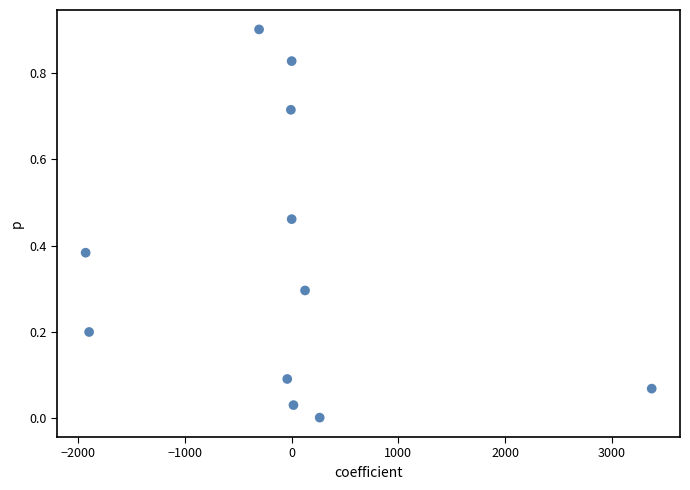

What is the average X value?

-36.7